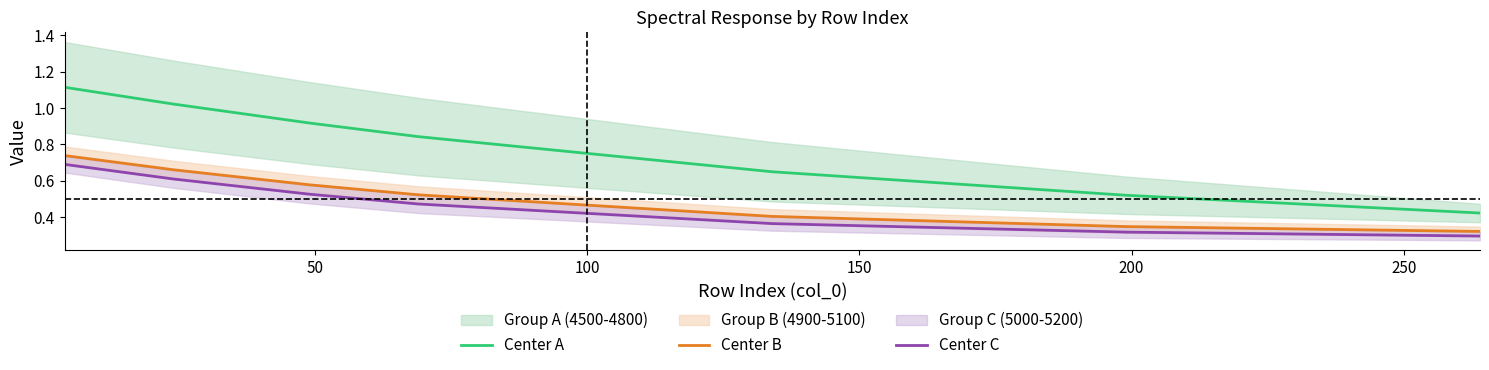

True or false: Center C and Center B intersect in this chart.

False